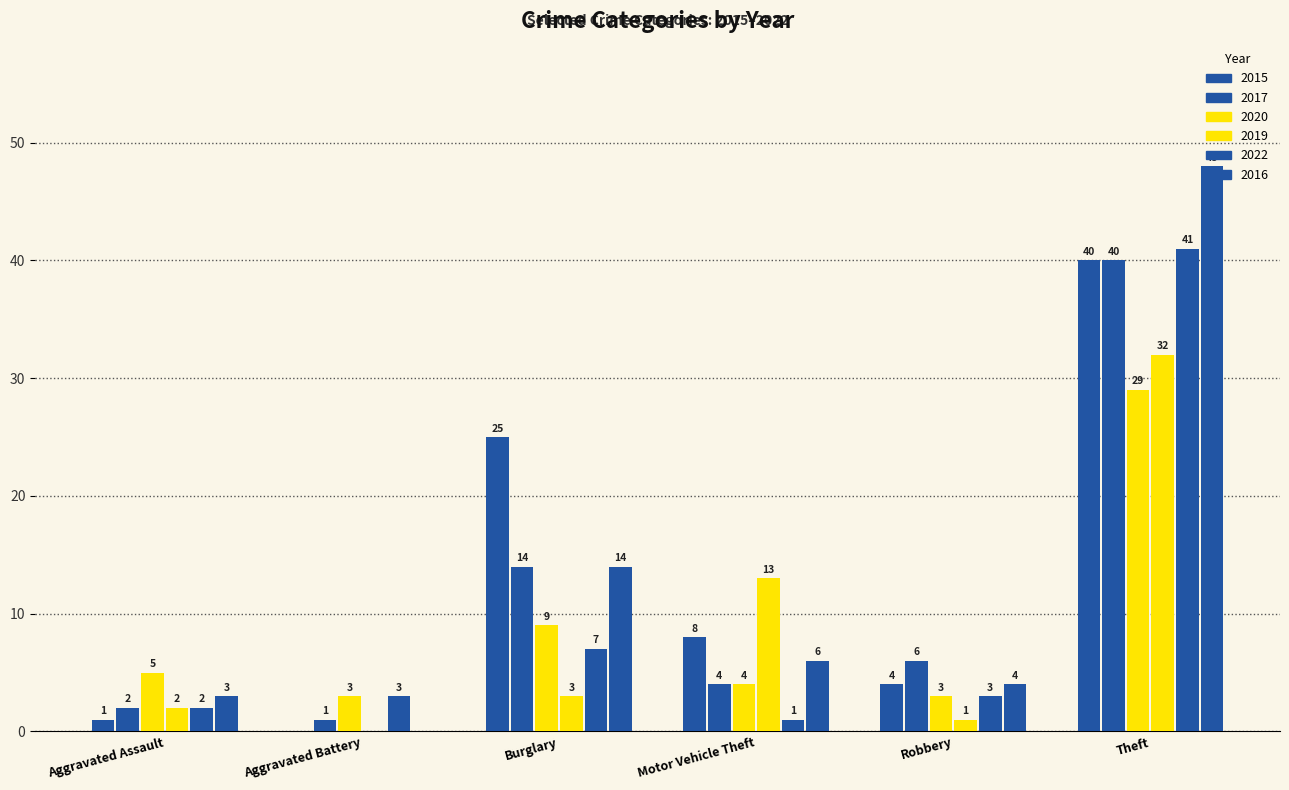

How many data points does each series have?

6